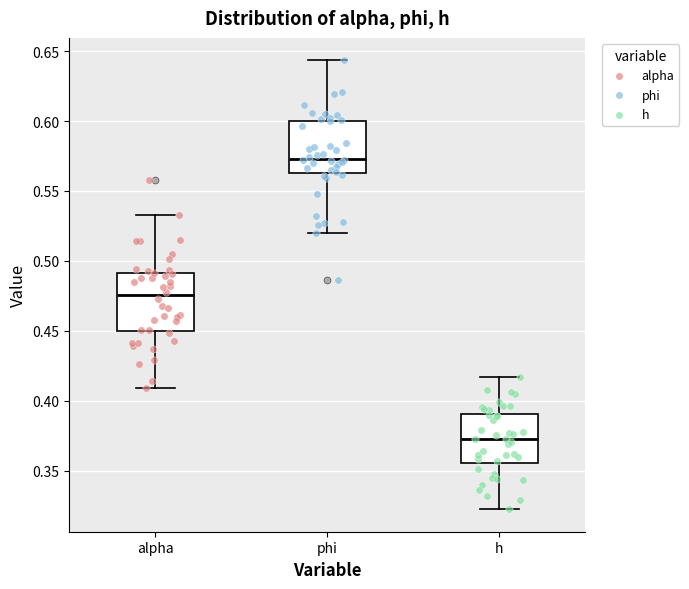

Where does the median line of the box for h sit on the y-axis? The values are not printed on the chart, so give them approximately, as read against the axis.

0.375